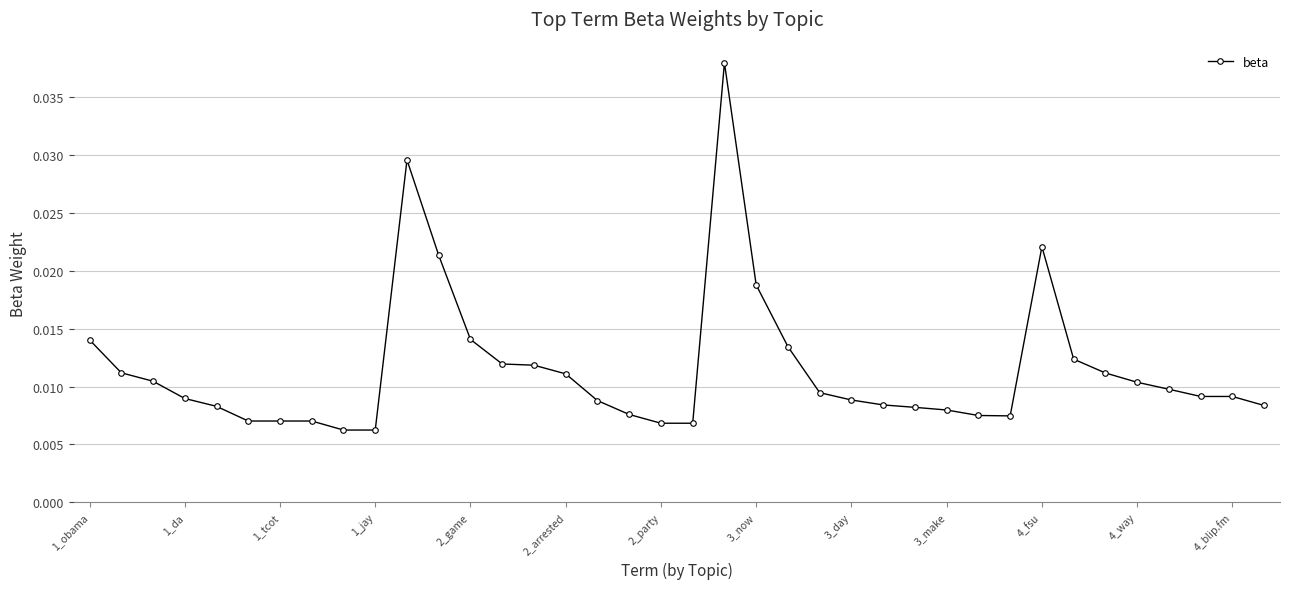

True or false: there are more than 0 points higher than both neighbors.

True